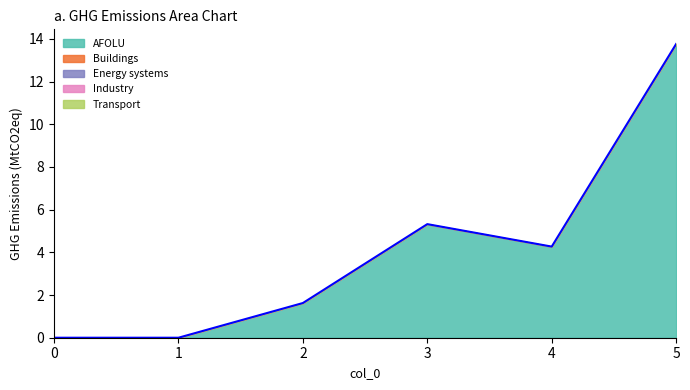

Which series has the largest range (max minus min)?

AFOLU